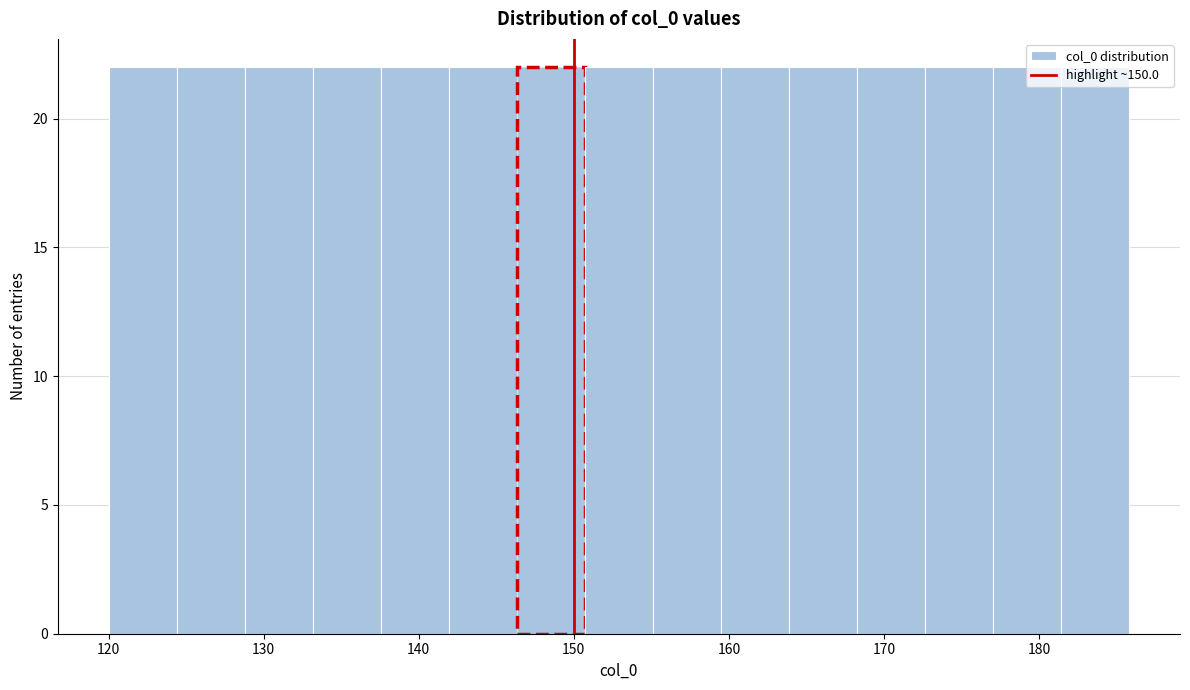

How tall is the bar that spans 146 to 151 on the x-axis? Neither the bar edges nor the heights are printed on the chart, so give them approximately, as read against the axes.

22